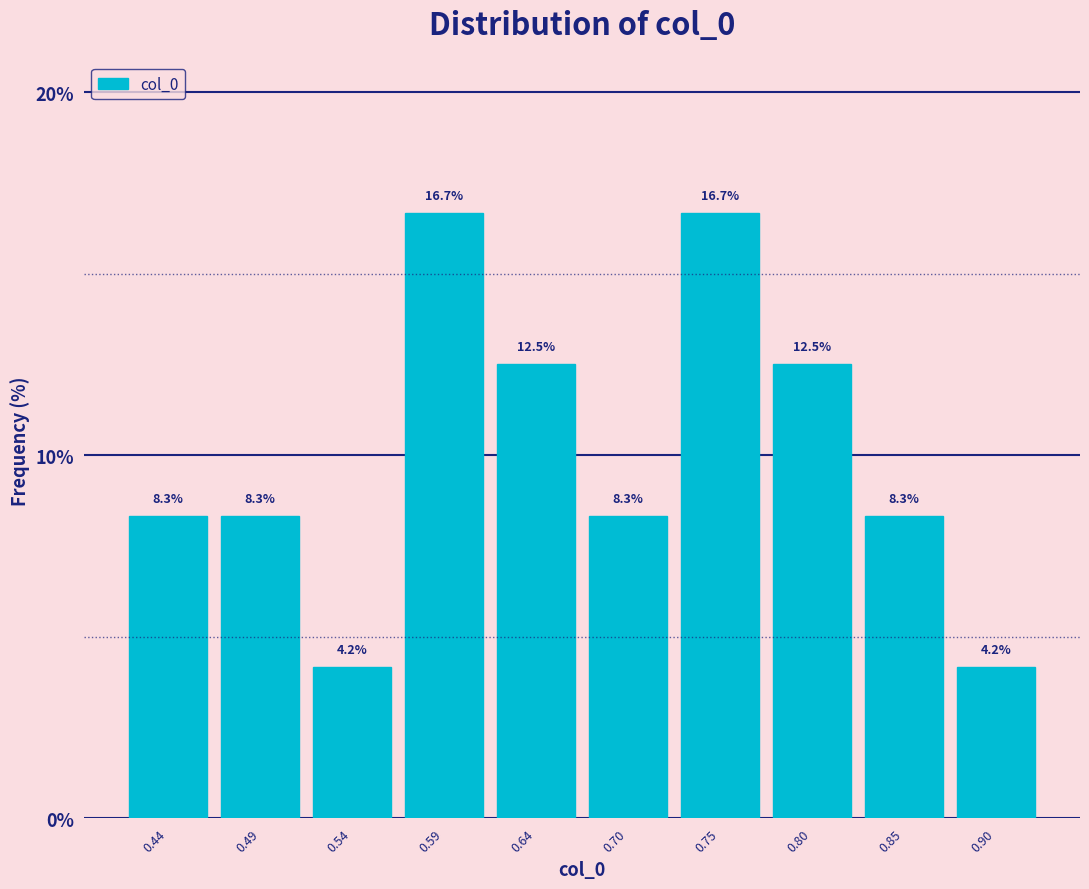

Reading left to right, transcribe this chart: for each bar, give the range it covers on the x-axis and its height. The bar edges are not printed on the chart, so give them approximately, as read against the axis.

0.41 to 0.46: 8.3
0.46 to 0.51: 8.3
0.51 to 0.57: 4.2
0.57 to 0.62: 16.7
0.62 to 0.67: 12.5
0.67 to 0.72: 8.3
0.72 to 0.77: 16.7
0.77 to 0.83: 12.5
0.83 to 0.88: 8.3
0.88 to 0.93: 4.2